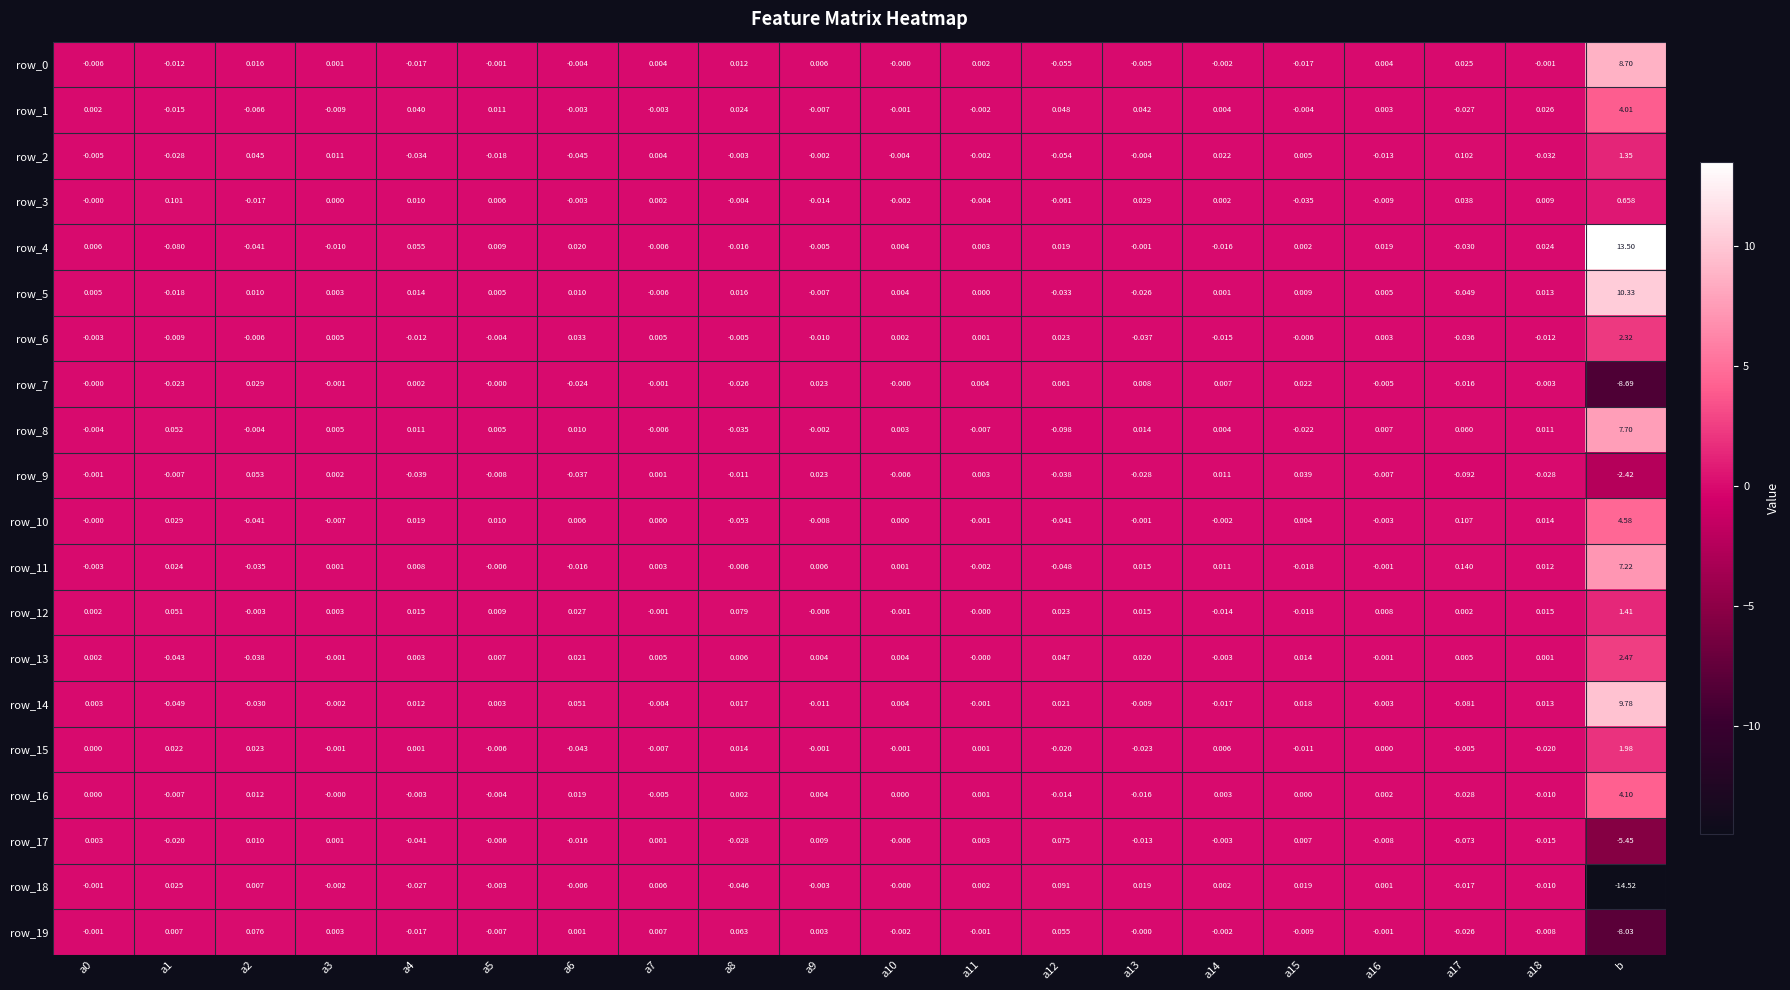

What is the difference between the maximum and minimum values in the row_14 series?

9.9